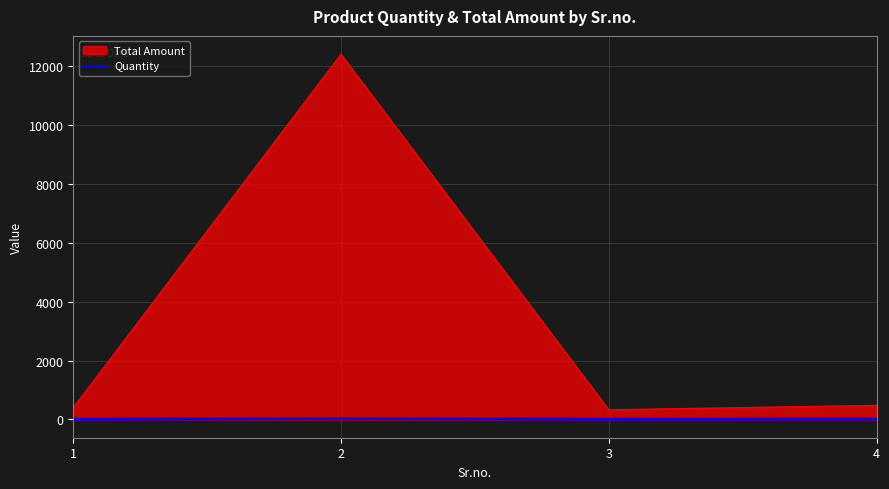

List the series in order of their peak value, lowest first.

Quantity, Total Amount